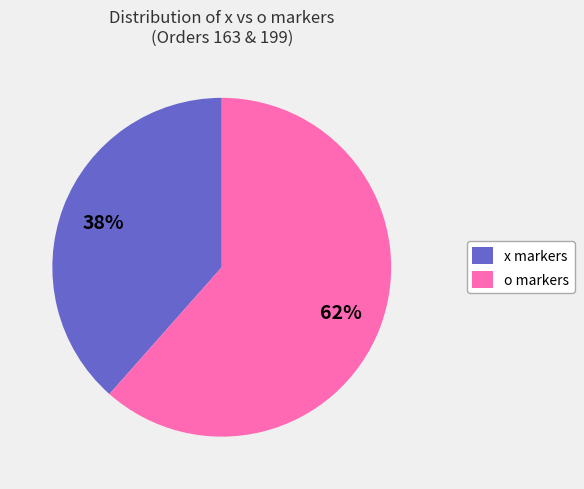

Rank the categories by value from lowest to highest.

x markers, o markers